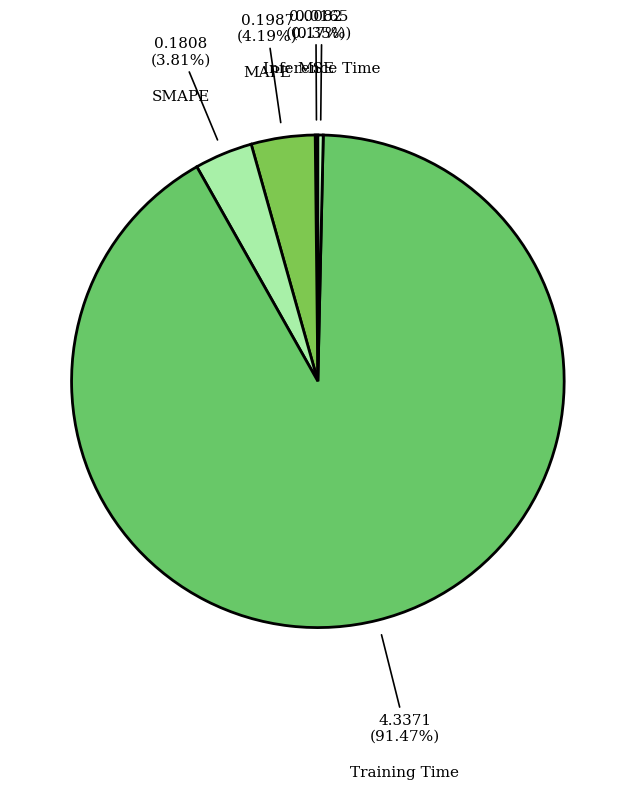

Which has a higher value, SMAPE or Inference Time?

SMAPE